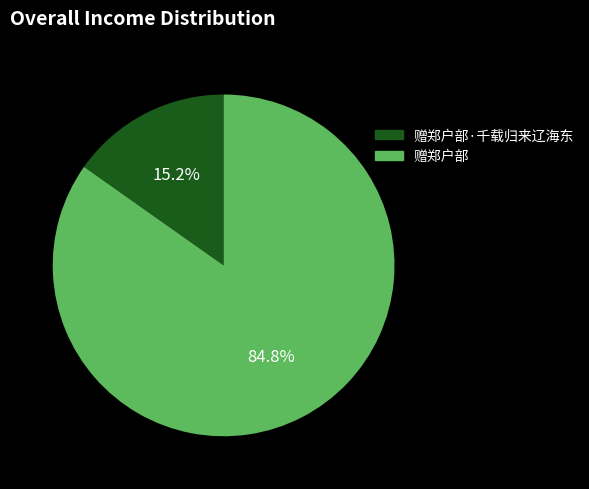

Is there a majority slice in this chart?

Yes